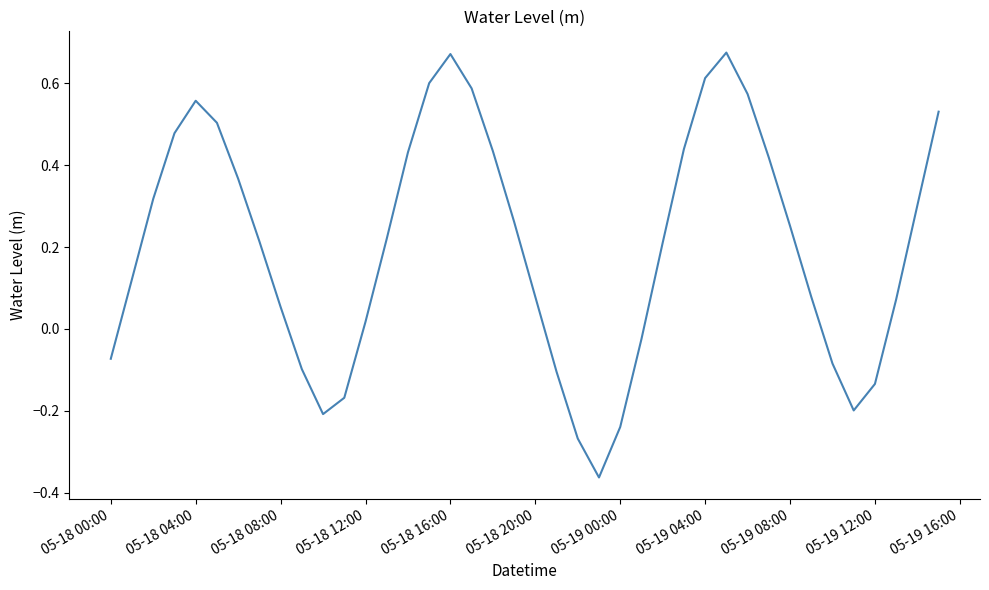

How many interior local peaks (higher than both neighbors) does the data have?

3